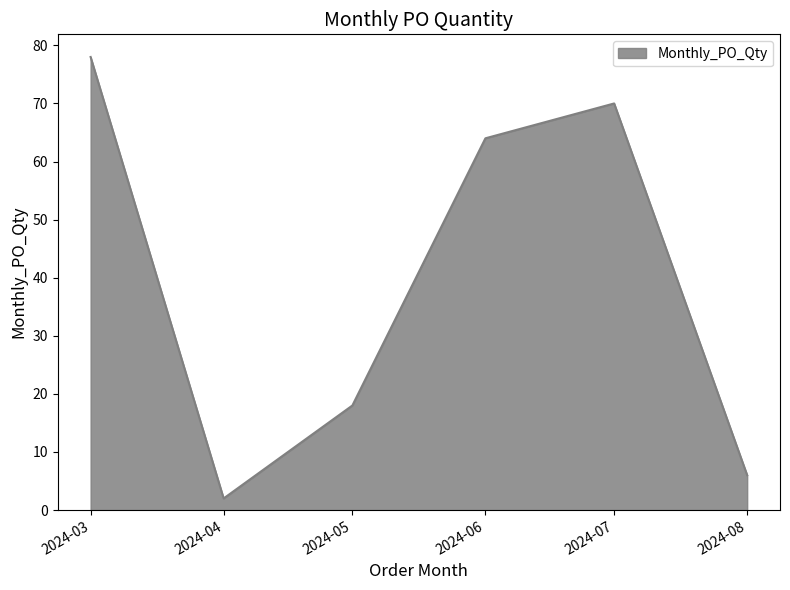

Reading left to right, transcribe all the data shown in this chart.

78	2	18	64	70	6